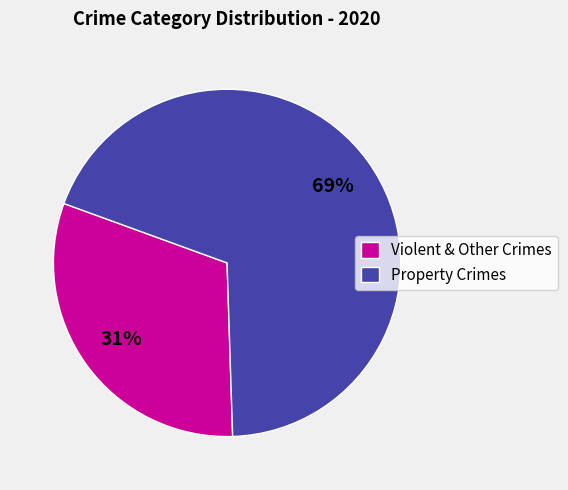

Combined, do Violent & Other Crimes and Property Crimes account for over 50%?

Yes